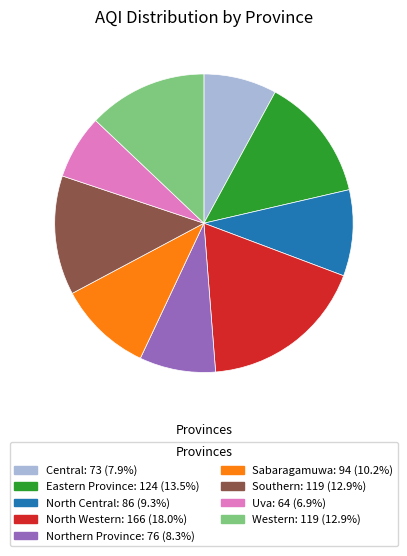

Is the sum of Southern and North Central greater than half?

No